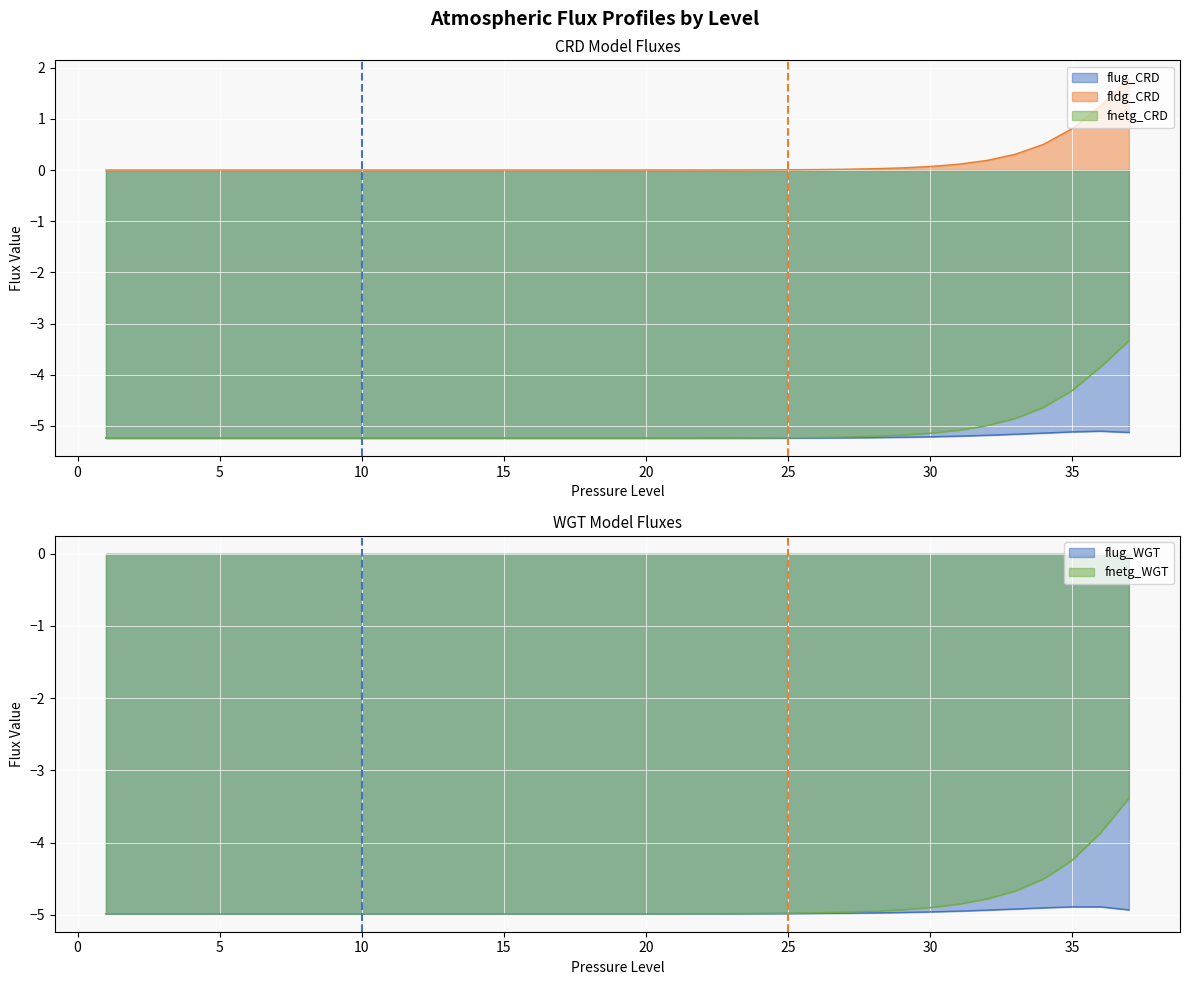

What is the difference between the Level 25 threshold values at 0 and −5?

1